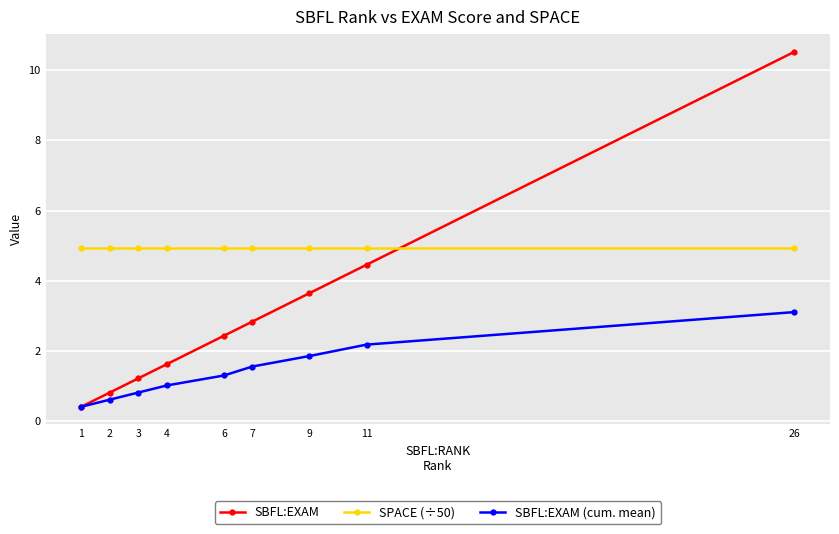

Which series changed the most between 4 and 7?

SBFL:EXAM